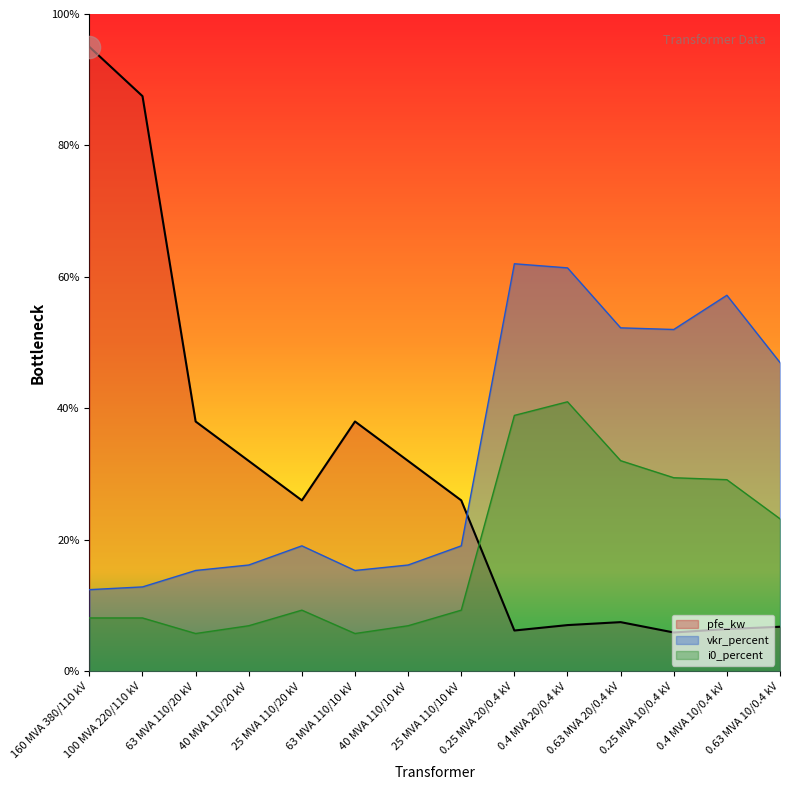

The value of vkr_percent at 40 MVA 110/20 kV is 10.6. True or false?

False